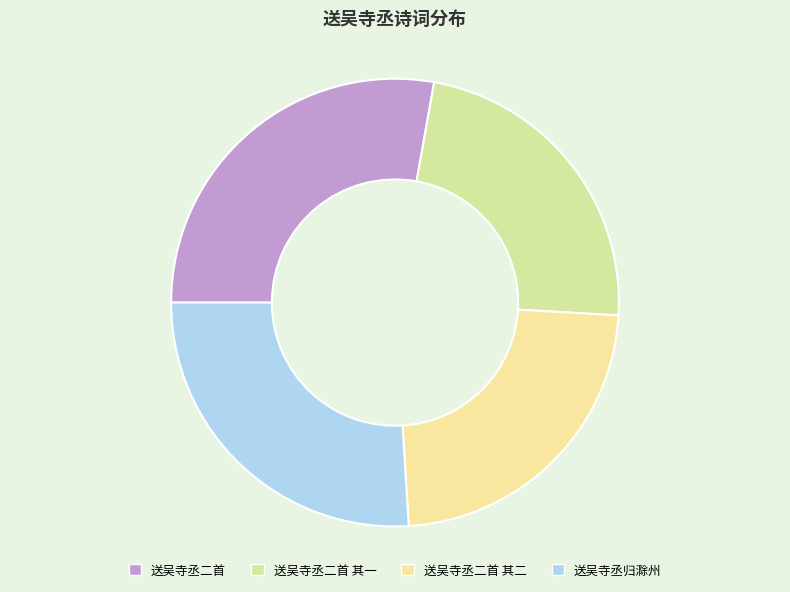

Which category has the smallest portion of the pie?

送吴寺丞二首 其一